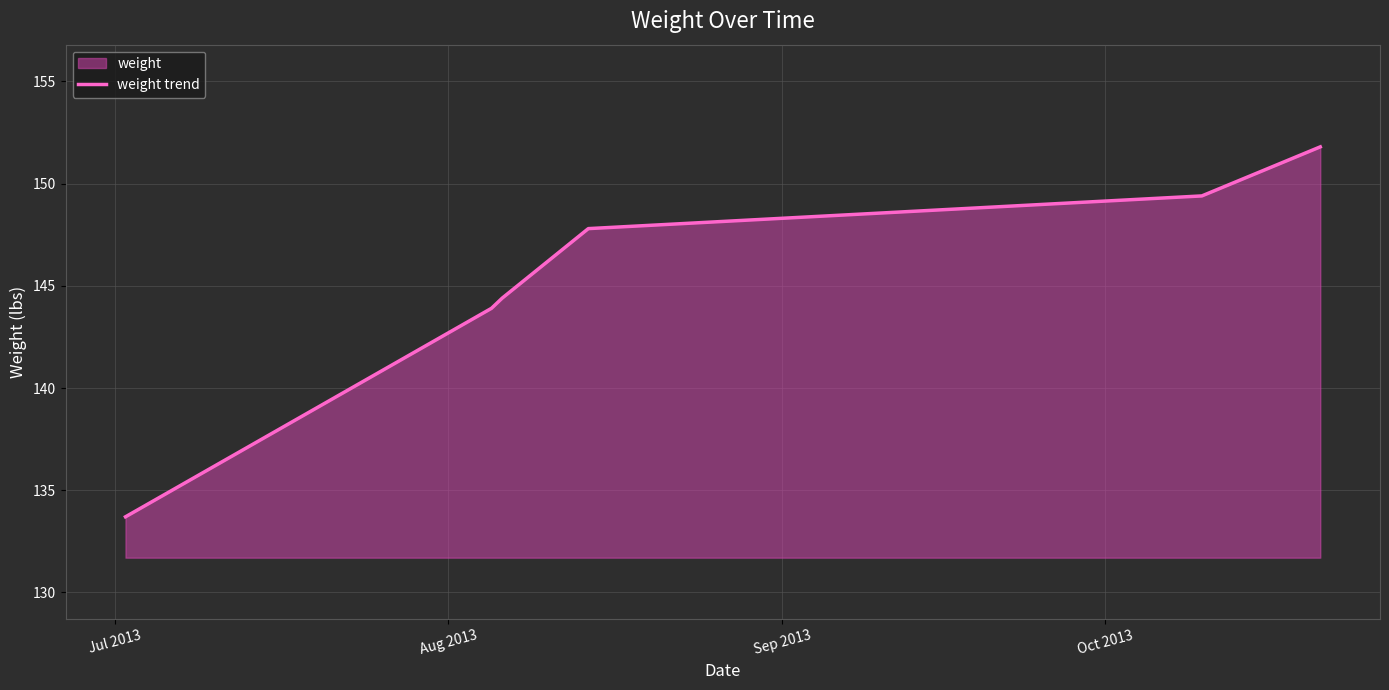

What is the sum of all values?

871.0